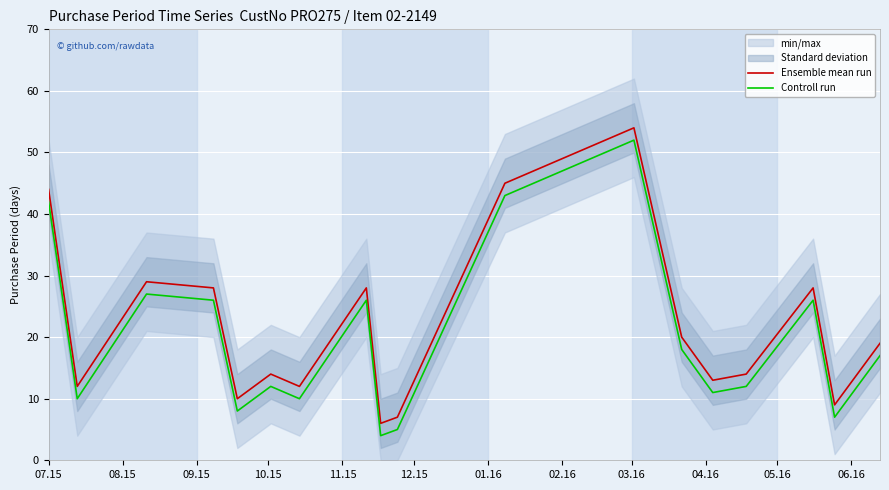

In Ensemble mean run, how many points are higher than both neighbors (excluding endpoints)?

5